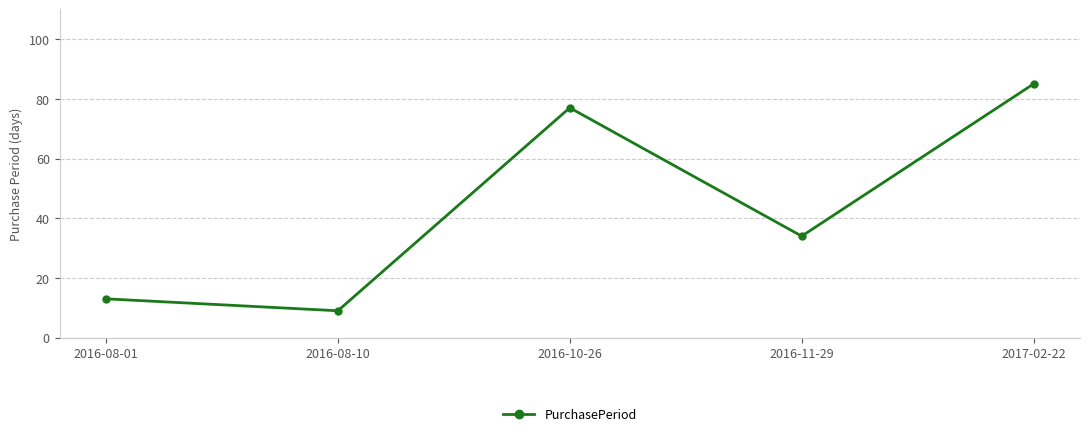

The value at 2016-08-10 is 9. True or false?

True